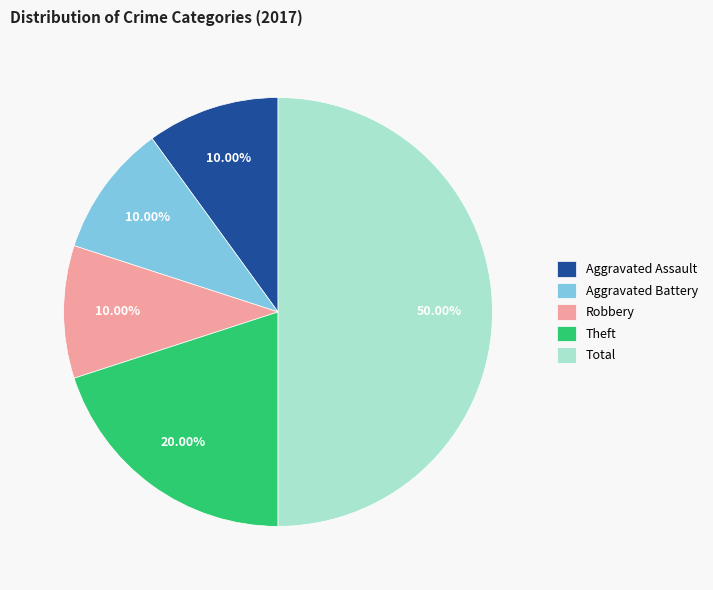

Is Aggravated Assault the majority of the pie?

No